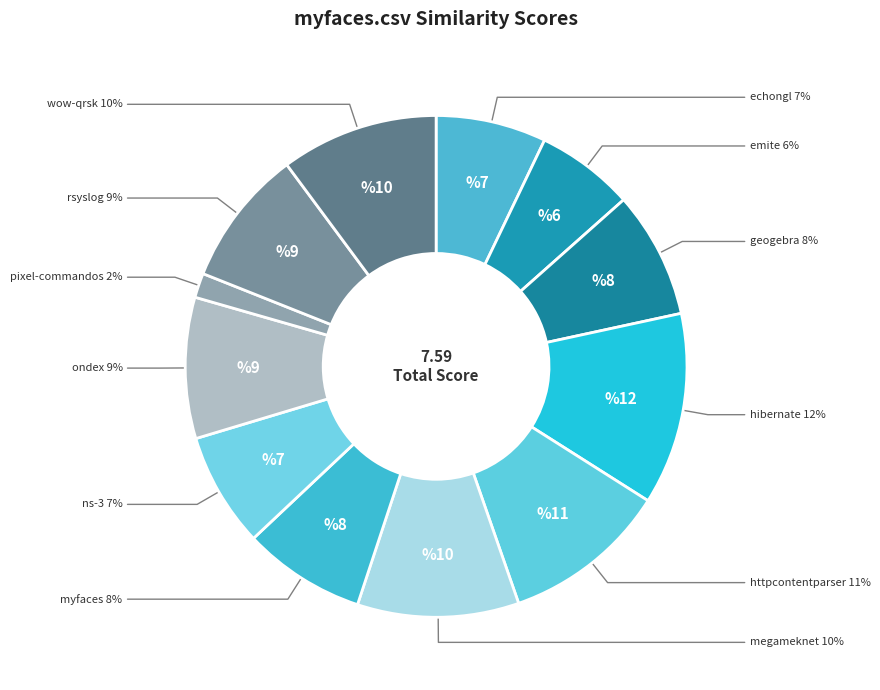

How many slices are in this pie chart?

12